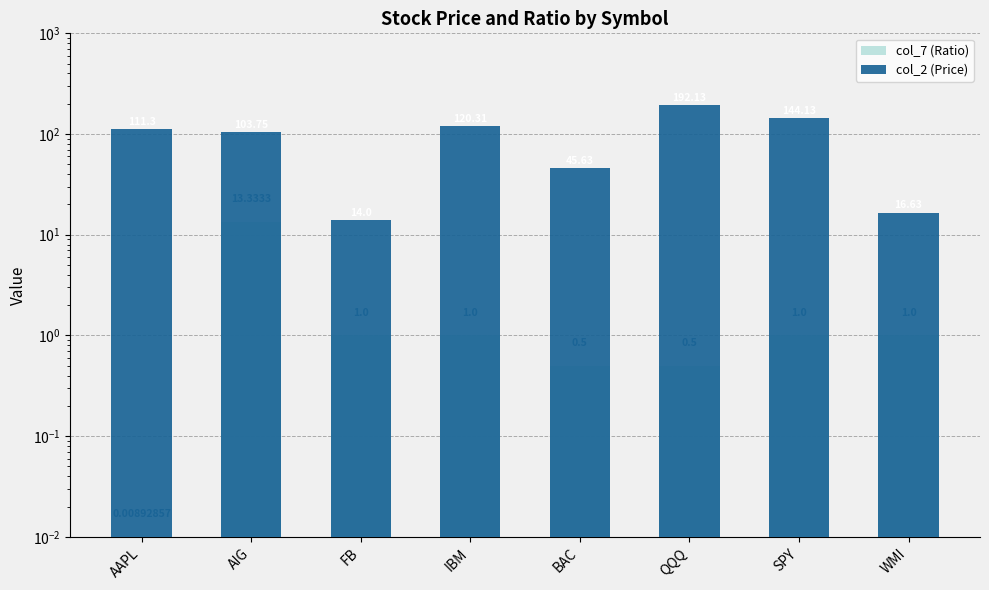

Where does the col_2 (Price) series first go above 111?

AAPL